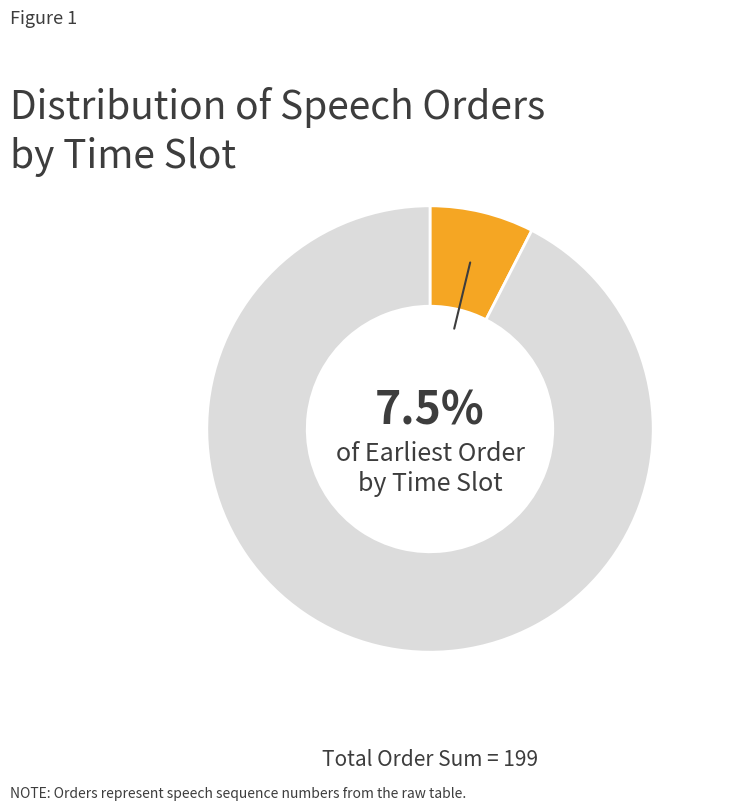

Is there a majority slice in this chart?

Yes